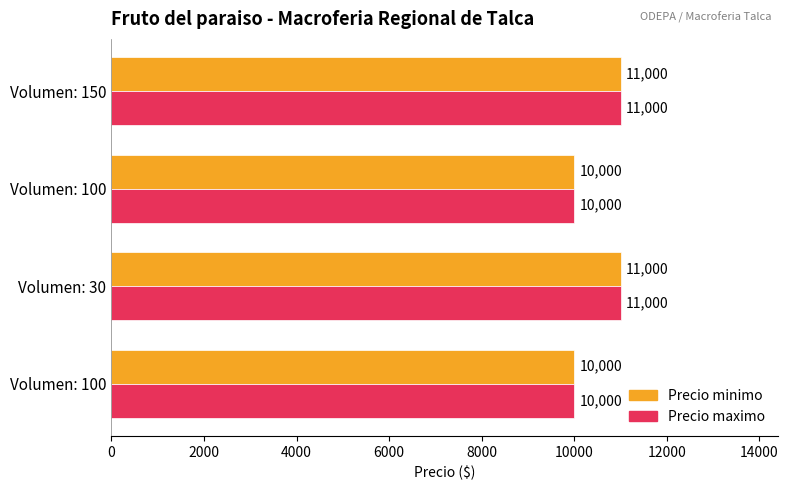

Which series has the widest spread of values?

Precio minimo